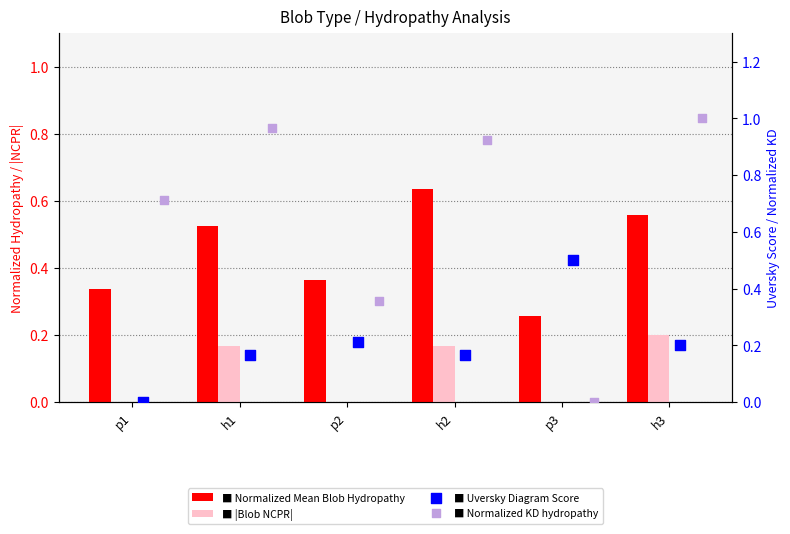

At which category is the sum across all series the highest?

h3